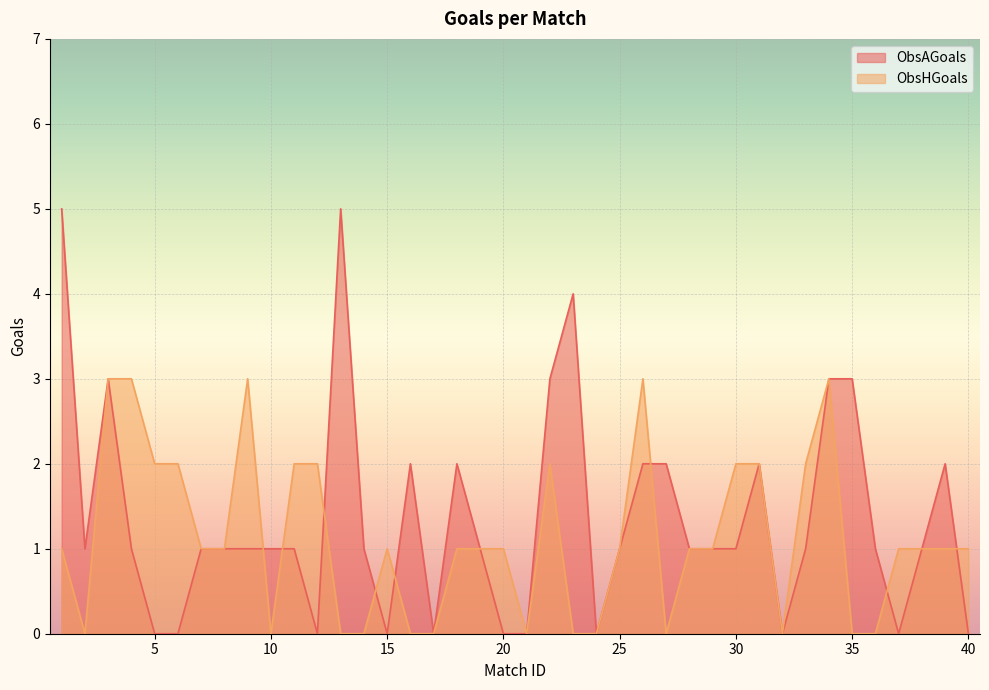

Reading left to right, transcribe all the data shown in this chart.

ObsAGoals: 1=5	2=1	3=3	4=1	5=0	6=0	7=1	8=1	9=1	10=1	11=1	12=0	13=5	14=1	15=0	16=2	17=0	18=2	19=1	20=0	21=0	22=3	23=4	24=0	25=1	26=2	27=2	28=1	29=1	30=1	31=2	32=0	33=1	34=3	35=3	36=1	37=0	38=1	39=2	40=0
ObsHGoals: 1=1	2=0	3=3	4=3	5=2	6=2	7=1	8=1	9=3	10=0	11=2	12=2	13=0	14=0	15=1	16=0	17=0	18=1	19=1	20=1	21=0	22=2	23=0	24=0	25=1	26=3	27=0	28=1	29=1	30=2	31=2	32=0	33=2	34=3	35=0	36=0	37=1	38=1	39=1	40=1